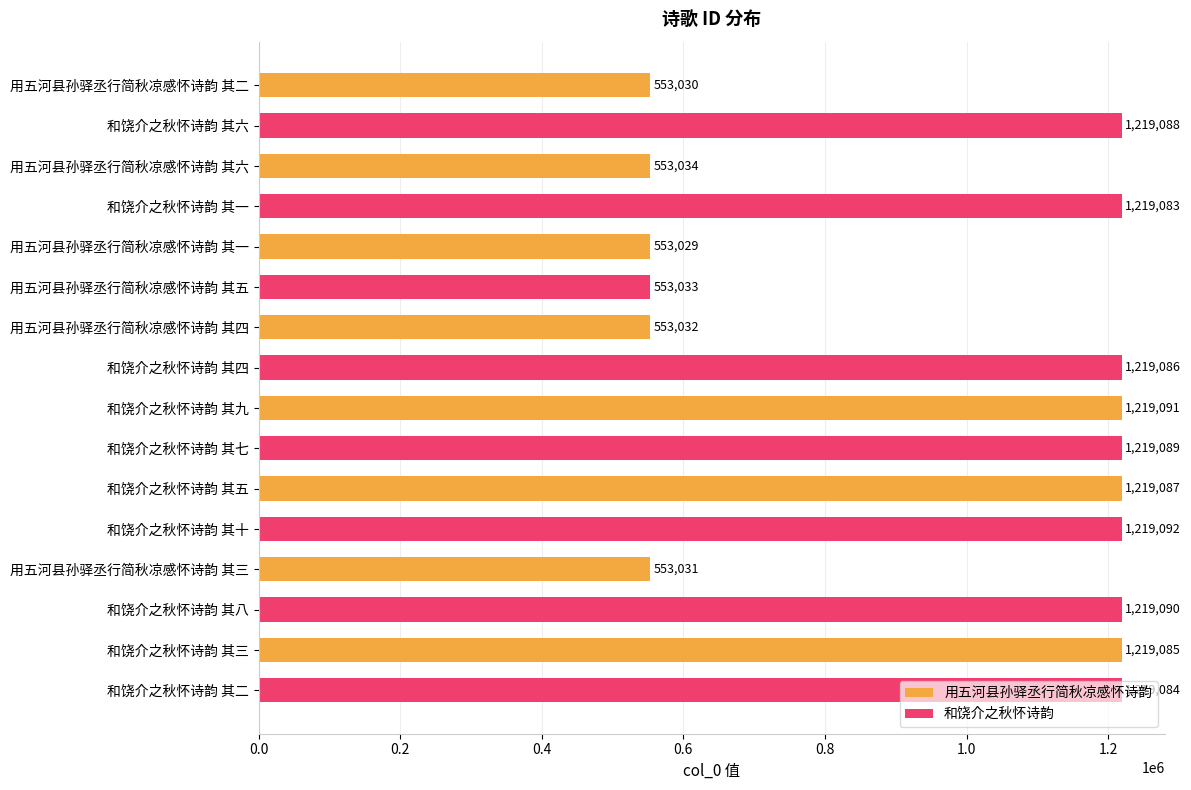

Rank the series by their average value, from lowest to highest.

用五河县孙驿丞行简秋凉感怀诗韵, 和饶介之秋怀诗韵